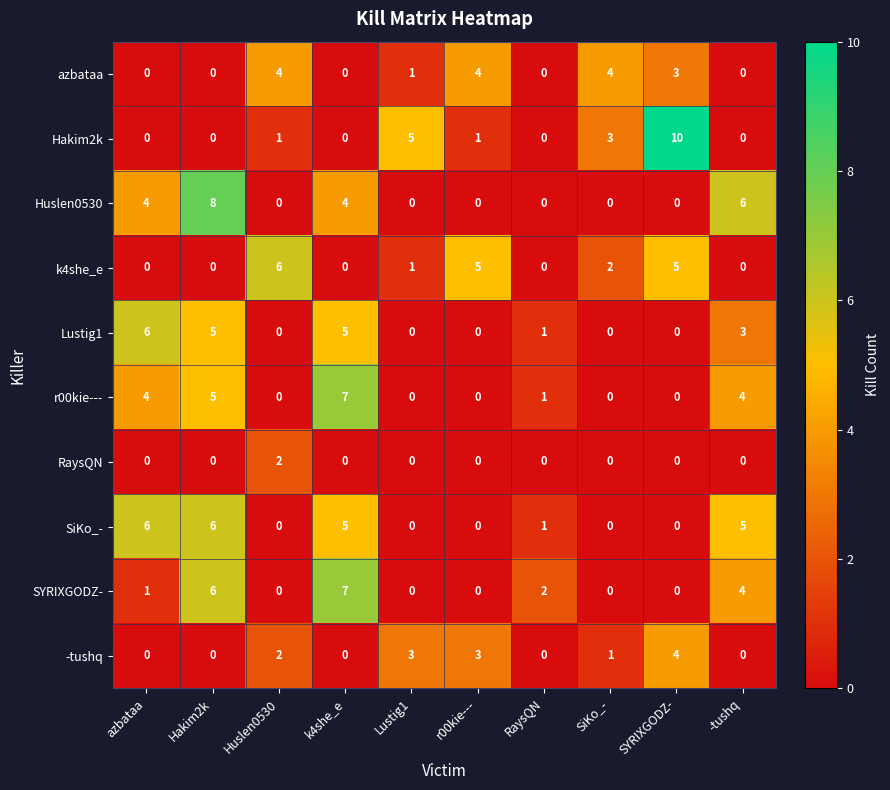

What is the total value across all series at r00kie---?

13